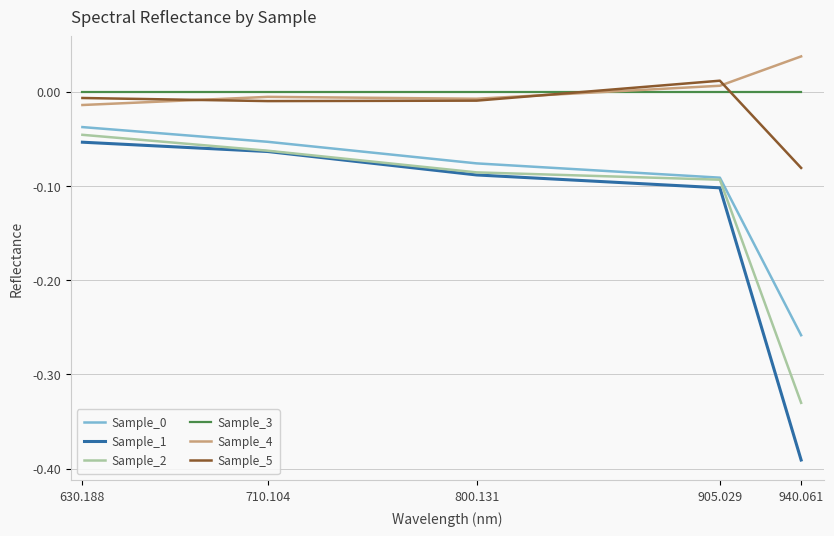

What is the sum of all Sample_2 values?

-0.6